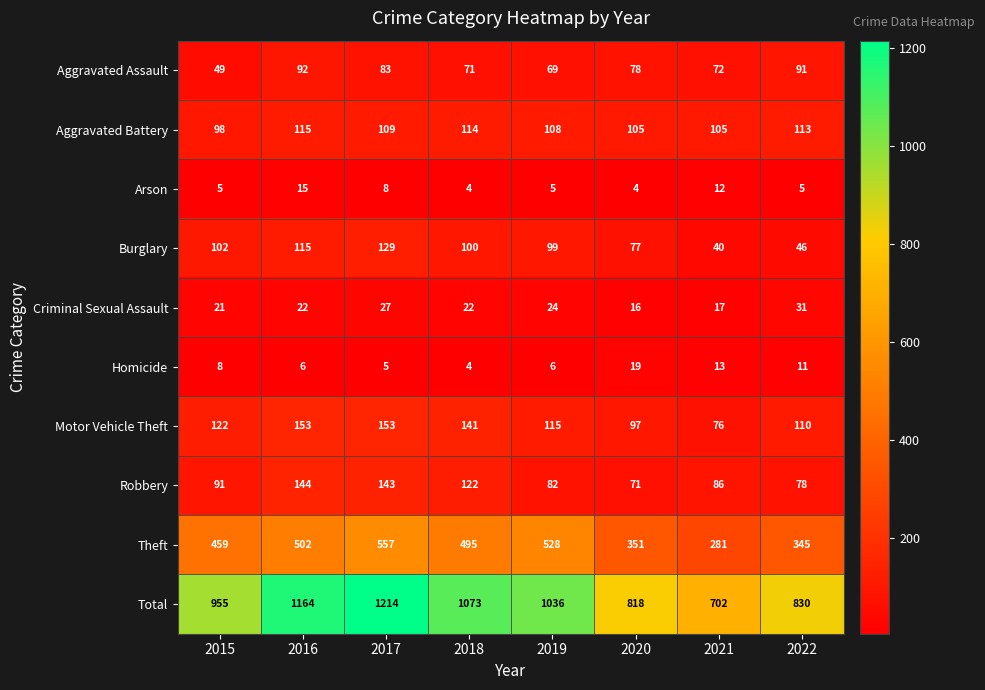

Rank the series at 2015 from highest to lowest value.

Total, Theft, Motor Vehicle Theft, Burglary, Aggravated Battery, Robbery, Aggravated Assault, Criminal Sexual Assault, Homicide, Arson